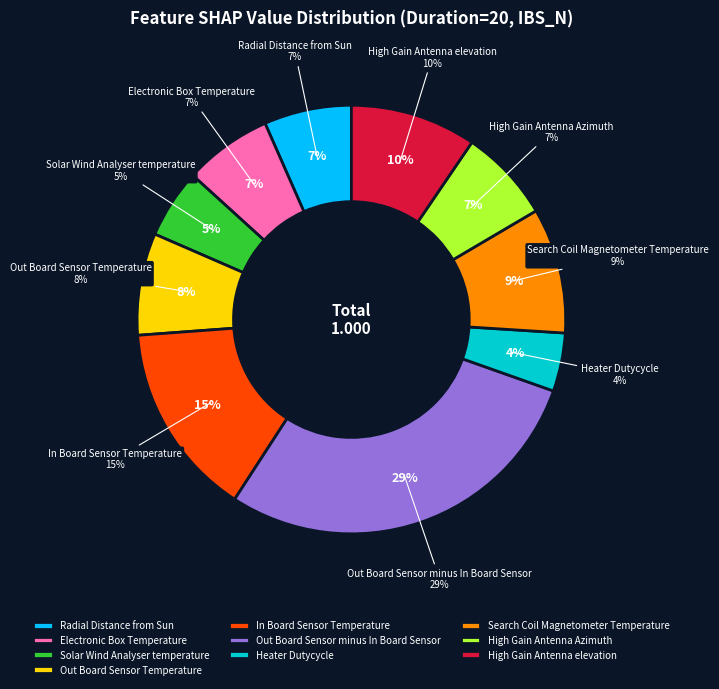

What is the smallest slice in the pie chart?

Heater Dutycycle